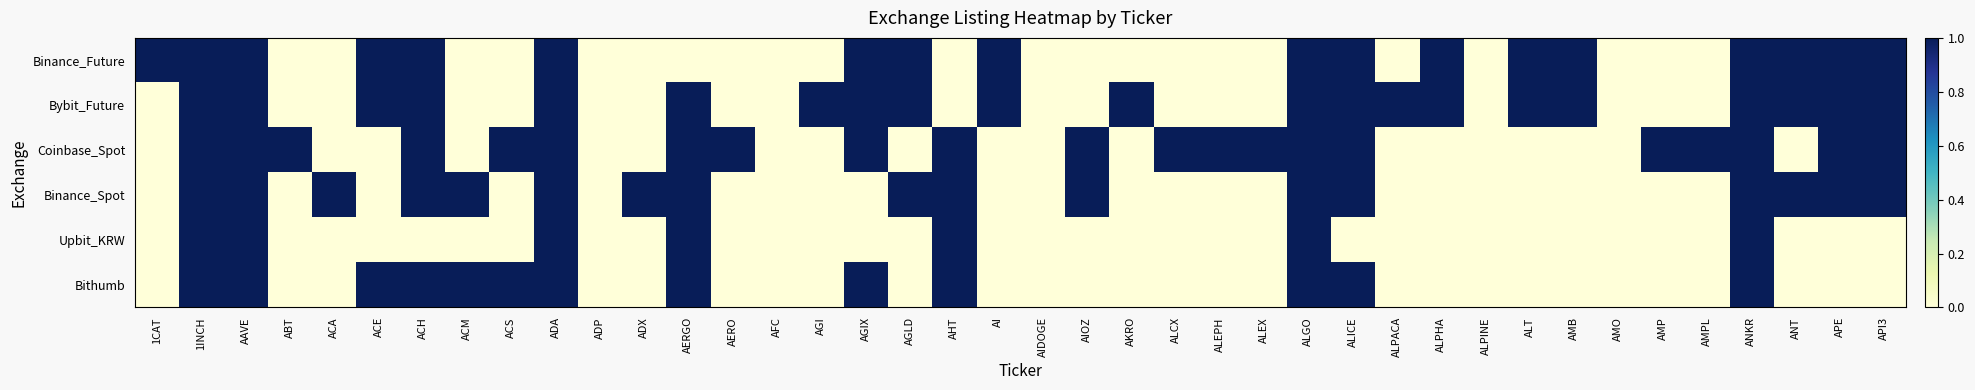

Reading right to left, extract all data points from this chart.

Binance_Future: API3=1	APE=1	ANT=1	ANKR=1	AMPL=0	AMP=0	AMO=0	AMB=1	ALT=1	ALPINE=0	ALPHA=1	ALPACA=0	ALICE=1	ALGO=1	ALEX=0	ALEPH=0	ALCX=0	AKRO=0	AIOZ=0	AIDOGE=0	AI=1	AHT=0	AGLD=1	AGIX=1	AGI=0	AFC=0	AERO=0	AERGO=0	ADX=0	ADP=0	ADA=1	ACS=0	ACM=0	ACH=1	ACE=1	ACA=0	ABT=0	AAVE=1	1INCH=1	1CAT=1
Bybit_Future: API3=1	APE=1	ANT=1	ANKR=1	AMPL=0	AMP=0	AMO=0	AMB=1	ALT=1	ALPINE=0	ALPHA=1	ALPACA=1	ALICE=1	ALGO=1	ALEX=0	ALEPH=0	ALCX=0	AKRO=1	AIOZ=0	AIDOGE=0	AI=1	AHT=0	AGLD=1	AGIX=1	AGI=1	AFC=0	AERO=0	AERGO=1	ADX=0	ADP=0	ADA=1	ACS=0	ACM=0	ACH=1	ACE=1	ACA=0	ABT=0	AAVE=1	1INCH=1	1CAT=0
Coinbase_Spot: API3=1	APE=1	ANT=0	ANKR=1	AMPL=1	AMP=1	AMO=0	AMB=0	ALT=0	ALPINE=0	ALPHA=0	ALPACA=0	ALICE=1	ALGO=1	ALEX=1	ALEPH=1	ALCX=1	AKRO=0	AIOZ=1	AIDOGE=0	AI=0	AHT=1	AGLD=0	AGIX=1	AGI=0	AFC=0	AERO=1	AERGO=1	ADX=0	ADP=0	ADA=1	ACS=1	ACM=0	ACH=1	ACE=0	ACA=0	ABT=1	AAVE=1	1INCH=1	1CAT=0
Binance_Spot: API3=1	APE=1	ANT=1	ANKR=1	AMPL=0	AMP=0	AMO=0	AMB=0	ALT=0	ALPINE=0	ALPHA=0	ALPACA=0	ALICE=1	ALGO=1	ALEX=0	ALEPH=0	ALCX=0	AKRO=0	AIOZ=1	AIDOGE=0	AI=0	AHT=1	AGLD=1	AGIX=0	AGI=0	AFC=0	AERO=0	AERGO=1	ADX=1	ADP=0	ADA=1	ACS=0	ACM=1	ACH=1	ACE=0	ACA=1	ABT=0	AAVE=1	1INCH=1	1CAT=0
Upbit_KRW: API3=0	APE=0	ANT=0	ANKR=1	AMPL=0	AMP=0	AMO=0	AMB=0	ALT=0	ALPINE=0	ALPHA=0	ALPACA=0	ALICE=0	ALGO=1	ALEX=0	ALEPH=0	ALCX=0	AKRO=0	AIOZ=0	AIDOGE=0	AI=0	AHT=1	AGLD=0	AGIX=0	AGI=0	AFC=0	AERO=0	AERGO=1	ADX=0	ADP=0	ADA=1	ACS=0	ACM=0	ACH=0	ACE=0	ACA=0	ABT=0	AAVE=1	1INCH=1	1CAT=0
Bithumb: API3=0	APE=0	ANT=0	ANKR=1	AMPL=0	AMP=0	AMO=0	AMB=0	ALT=0	ALPINE=0	ALPHA=0	ALPACA=0	ALICE=1	ALGO=1	ALEX=0	ALEPH=0	ALCX=0	AKRO=0	AIOZ=0	AIDOGE=0	AI=0	AHT=1	AGLD=0	AGIX=1	AGI=0	AFC=0	AERO=0	AERGO=1	ADX=0	ADP=0	ADA=1	ACS=1	ACM=1	ACH=1	ACE=1	ACA=0	ABT=0	AAVE=1	1INCH=1	1CAT=0